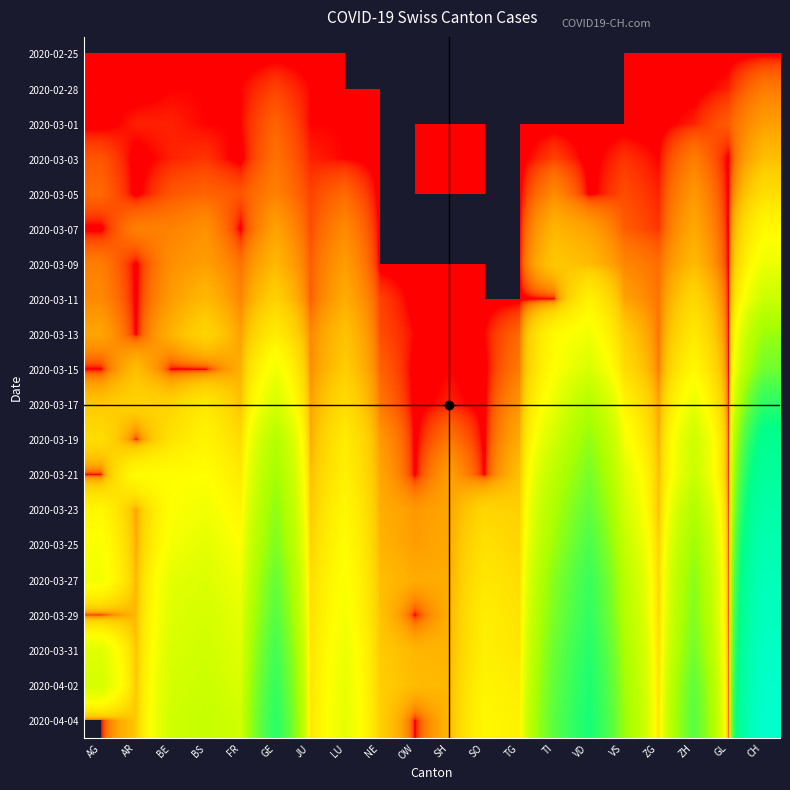

How many categories are shown in the chart?

20